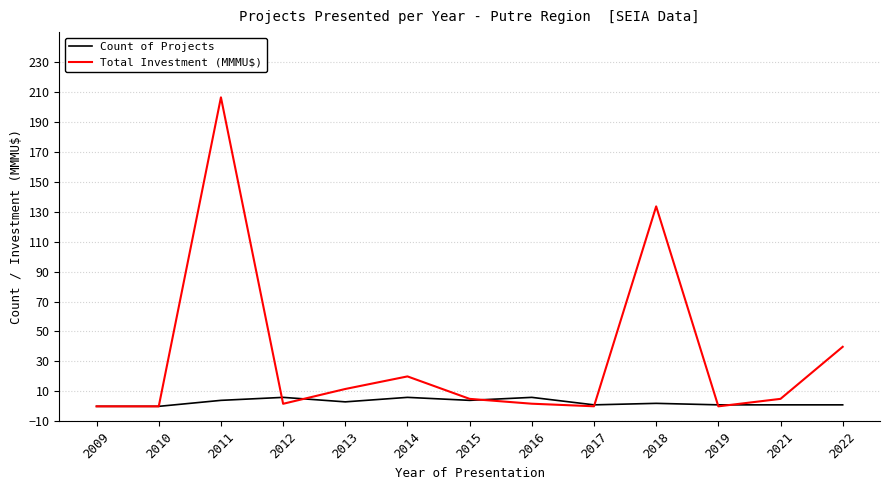

Is this an area chart (filled region under the line)?

No